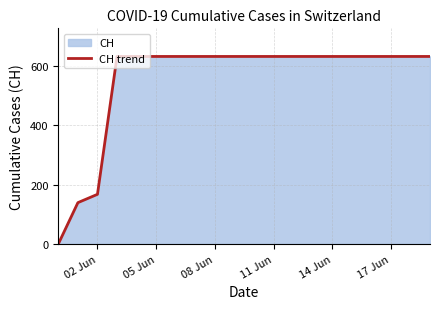

What value does the data have at 08 Jun, to the nearest 100?

600